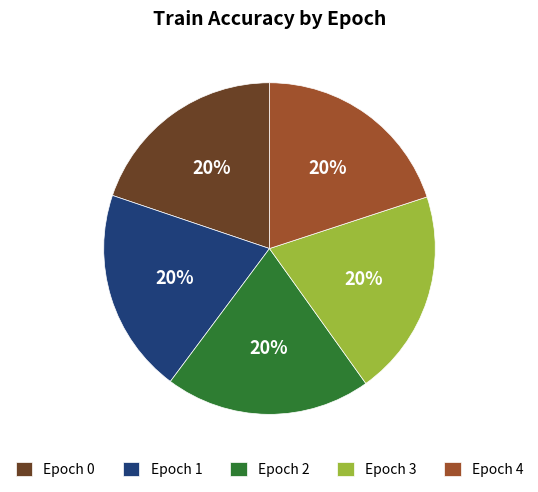

Do Epoch 1 and Epoch 3 together represent more than half of the pie?

No